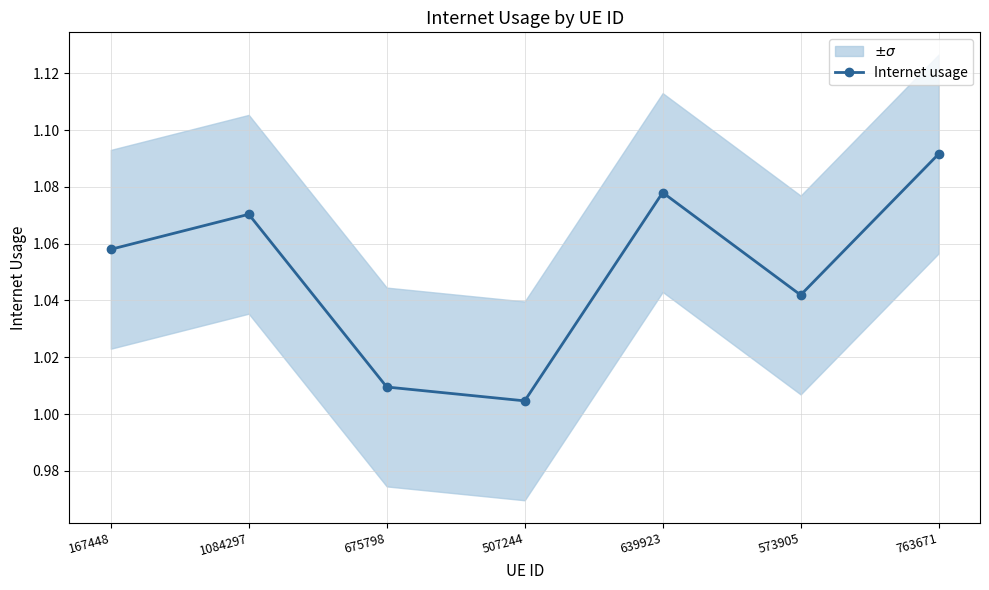

What is the maximum value shown in the chart?

1.1